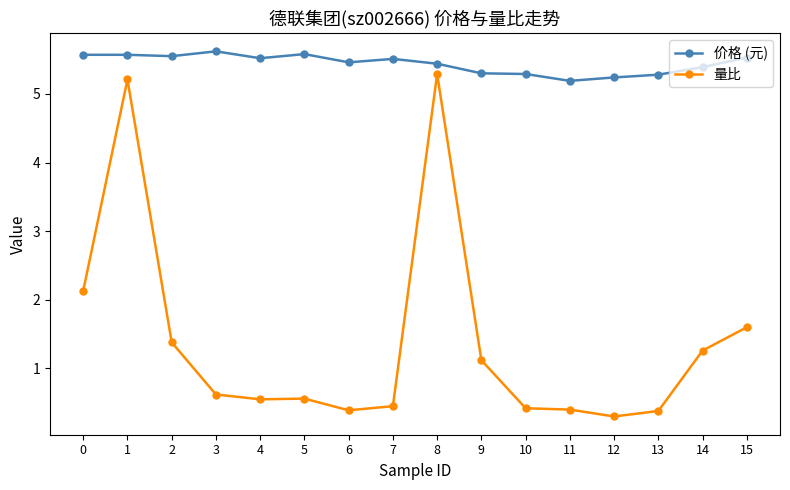

What is the sum of the 价格 (元) values at 13 and 6?

10.7